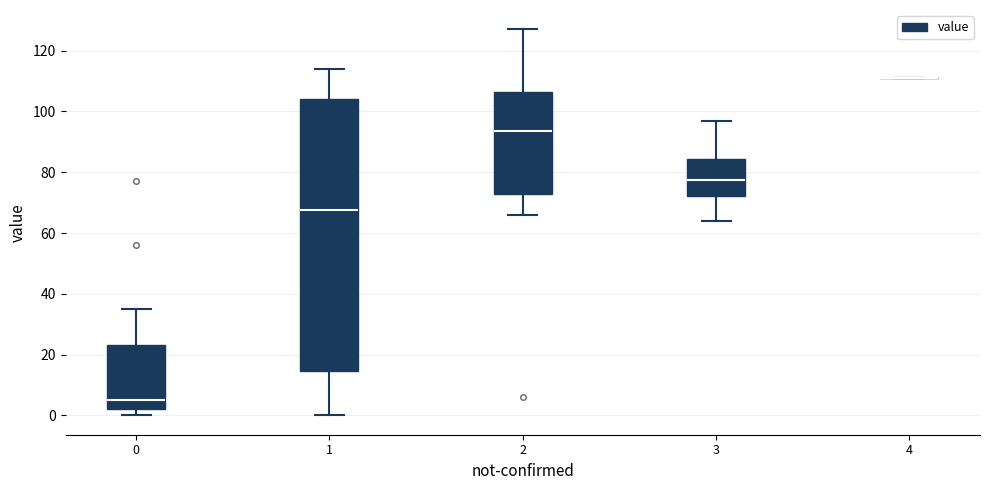

Reading left to right, read every box against the y-axis: the position of its median line, the range the box covers, and the ends of its whiskers. The values are not printed on the chart, so give them approximately, as read against the axis.

0: median 6, box 2 to 24, whiskers 0 to 36
1: median 68, box 14 to 104, whiskers 0 to 114
2: median 94, box 72 to 106, whiskers 66 to 128
3: median 78, box 72 to 84, whiskers 64 to 98
4: box collapsed to a line at 112, whiskers 112 to 112